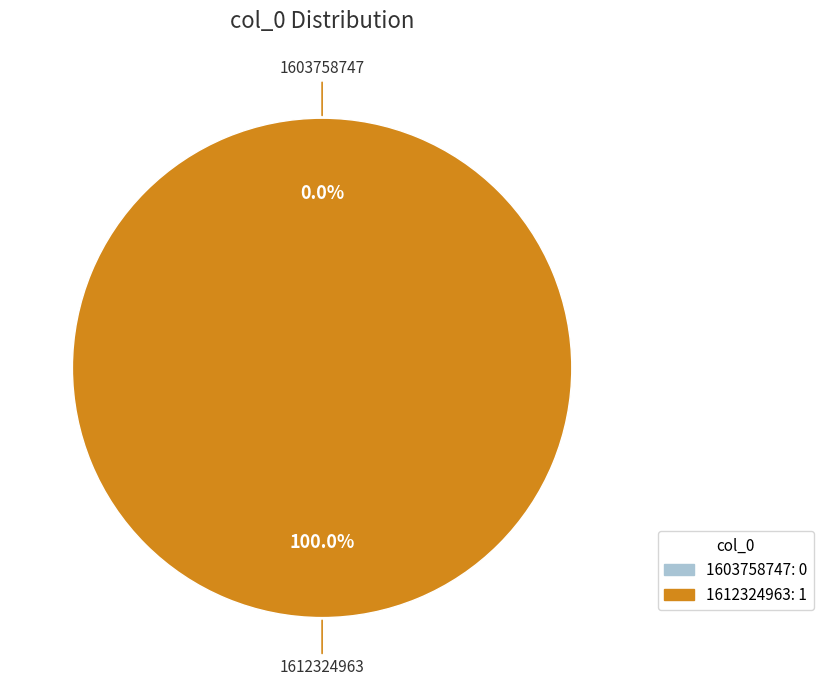

To the nearest percent, what is the average slice percentage?

50%